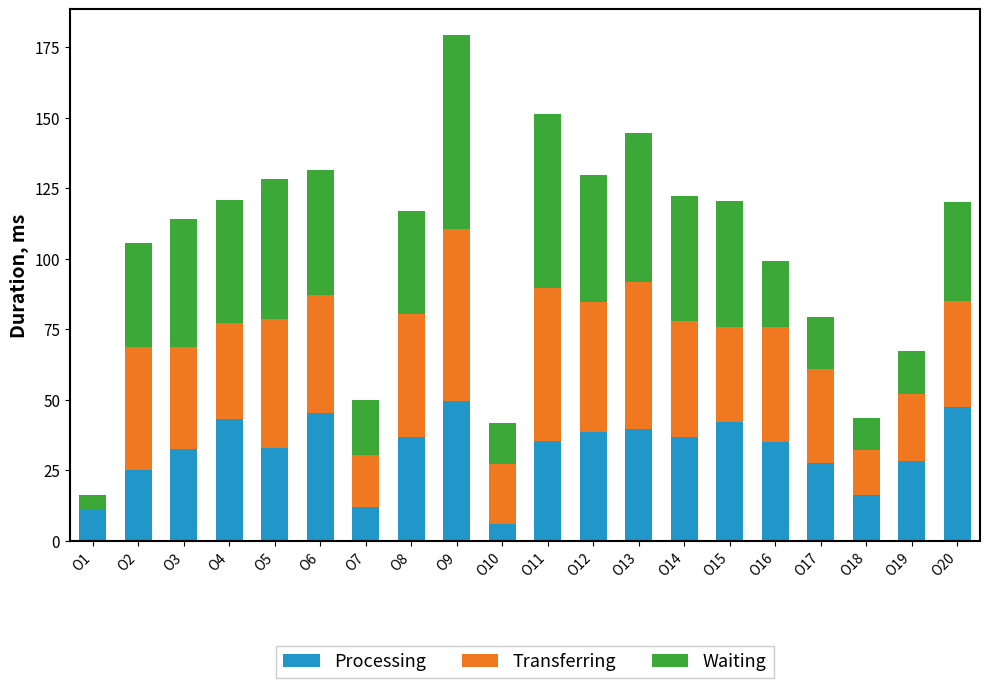

At which category is the sum across all series the highest?

O9